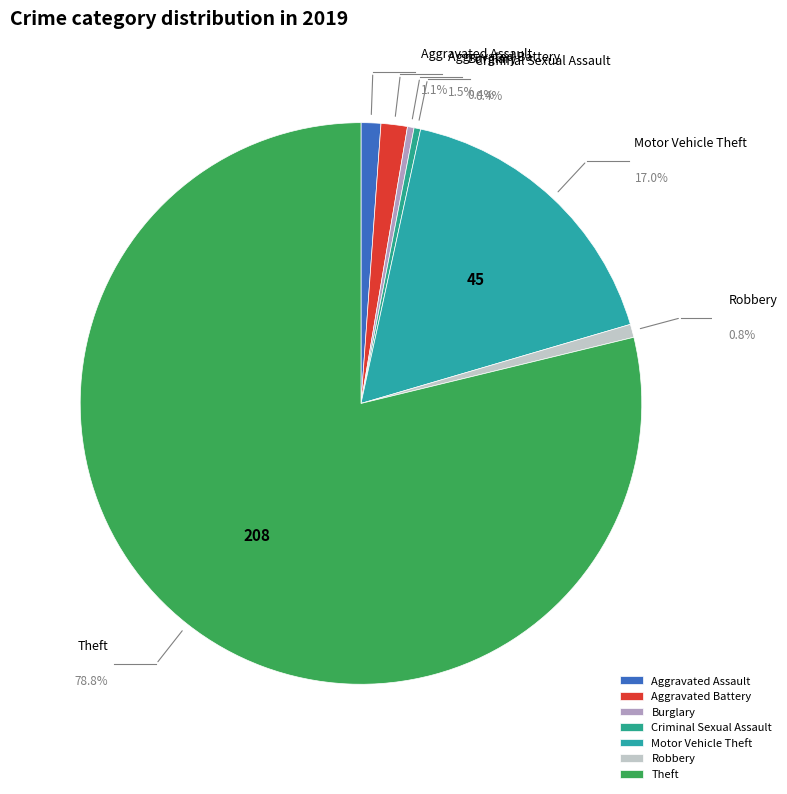

How many segments does this pie chart have?

7